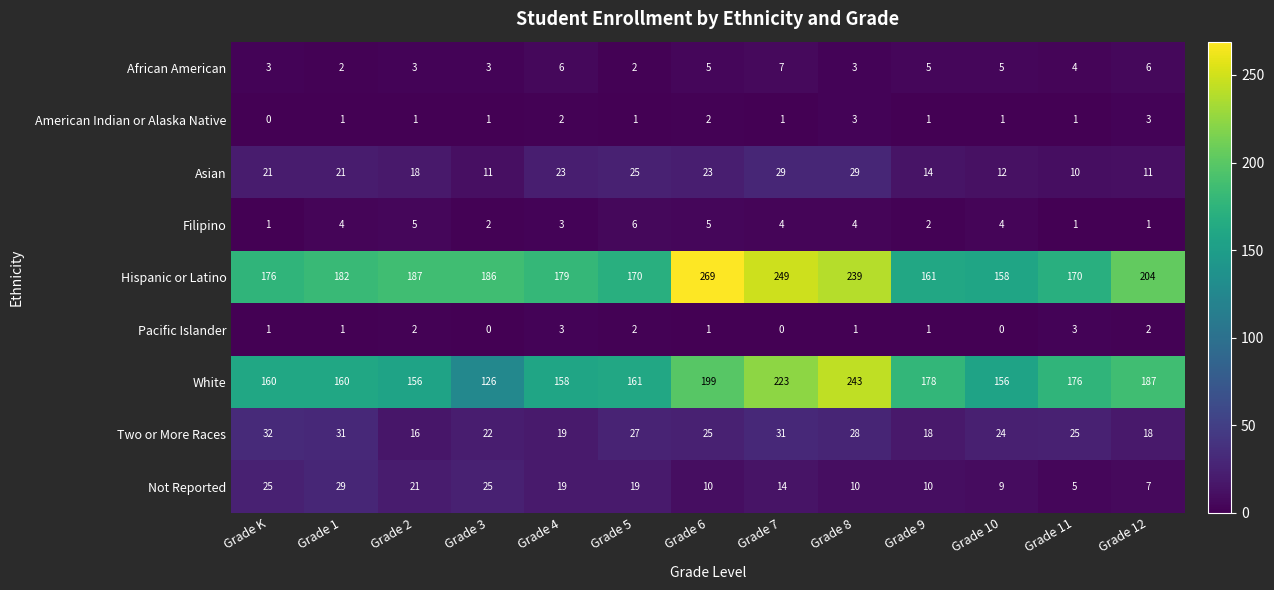

What is the maximum value shown in the chart?

269